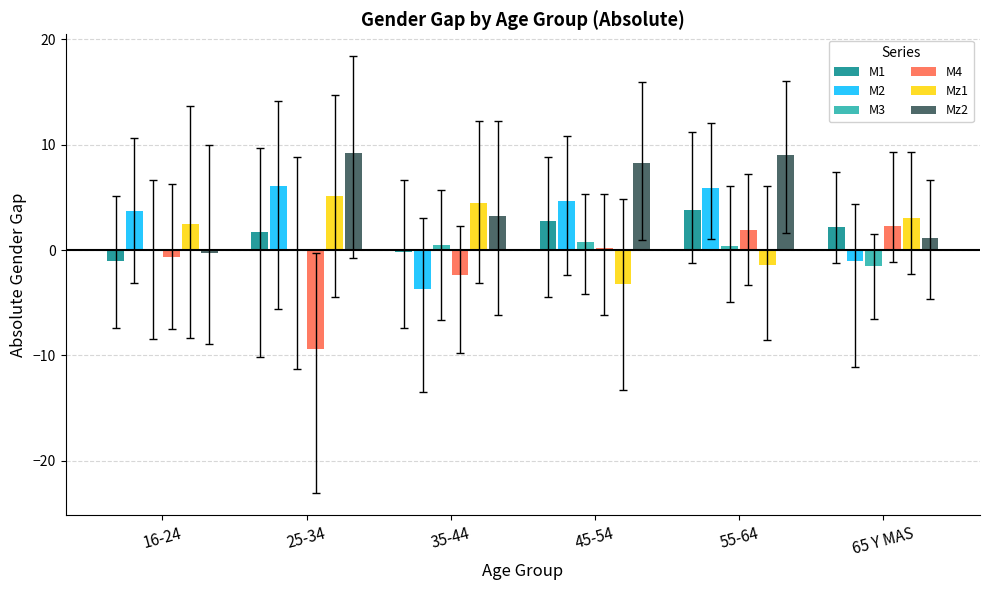

What is the approximate value of Mz2 at 55-64?

9.0